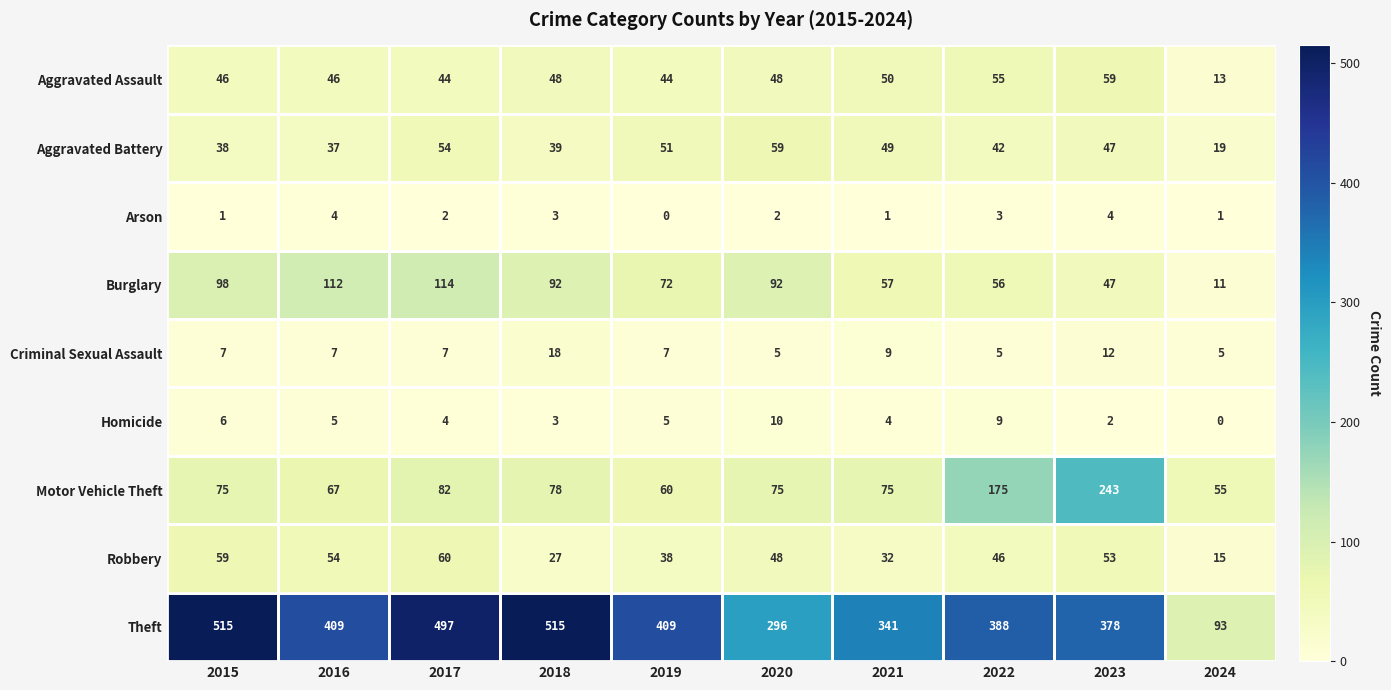

At which label does Robbery reach its minimum?

2024